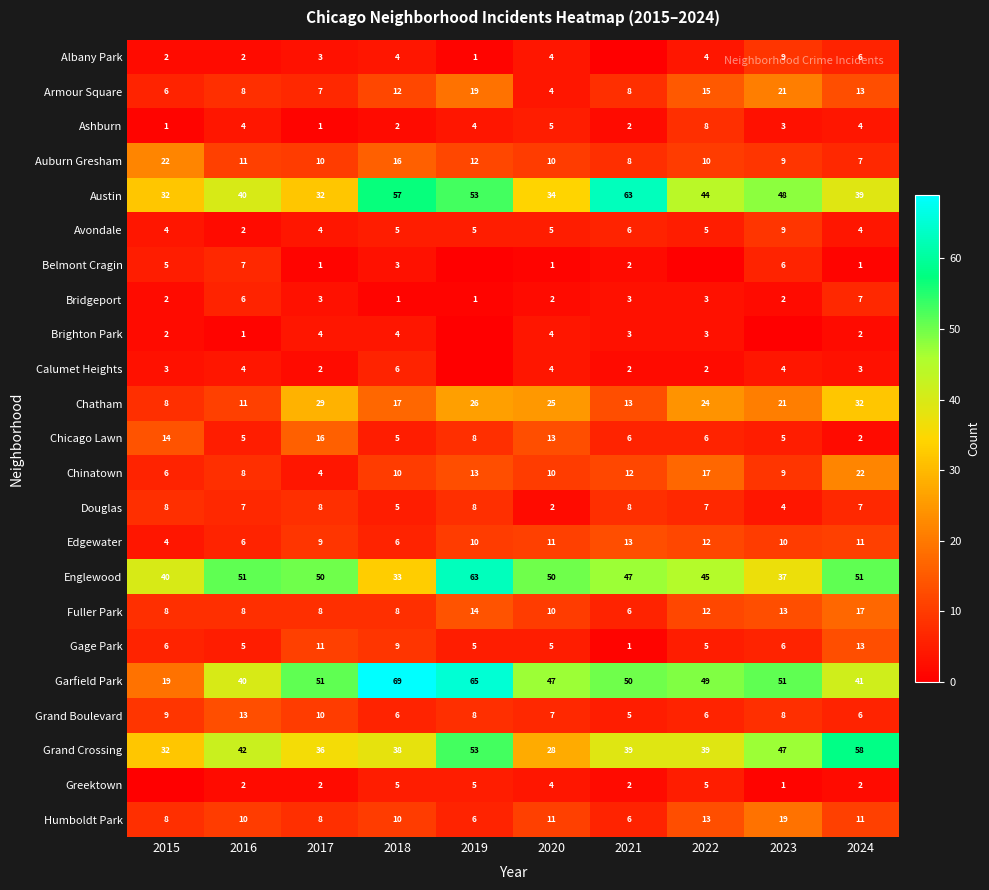

The value of Chicago Lawn at 2017 is 16. True or false?

True